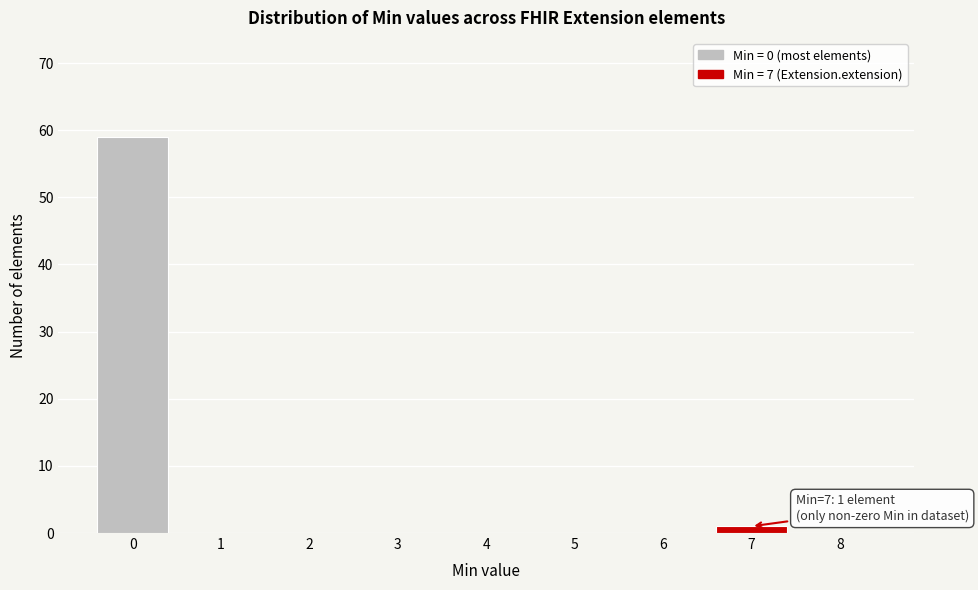

Over which range of the x-axis is the bar tallest?

-0.5 to 0.5